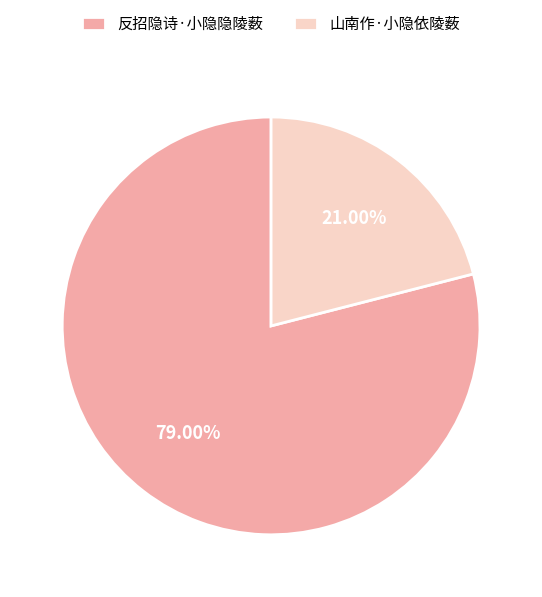

What is the largest slice in the pie chart?

反招隐诗·小隐隐陵薮